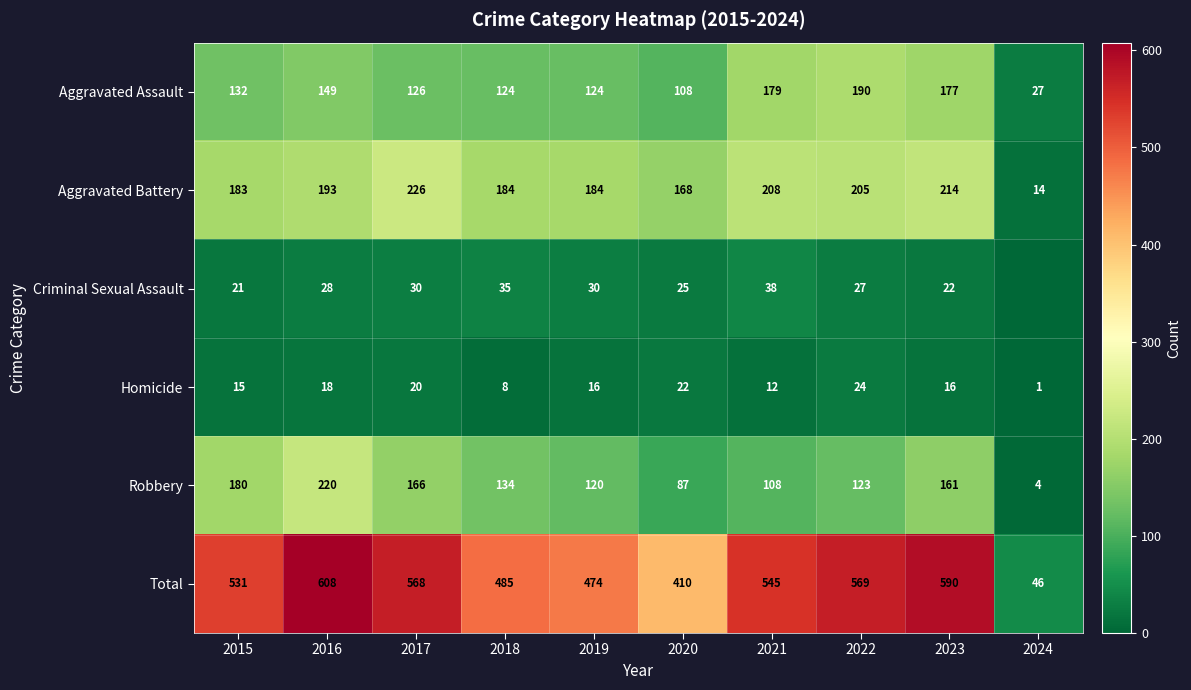

At which category is the sum across all series the highest?

2016